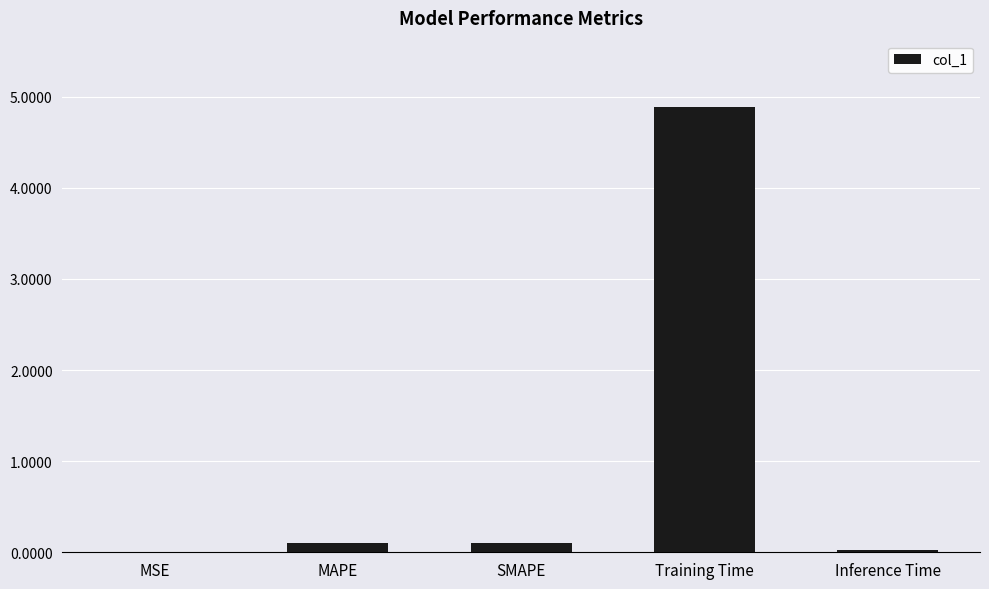

The value at Inference Time is 0.0. True or false?

True